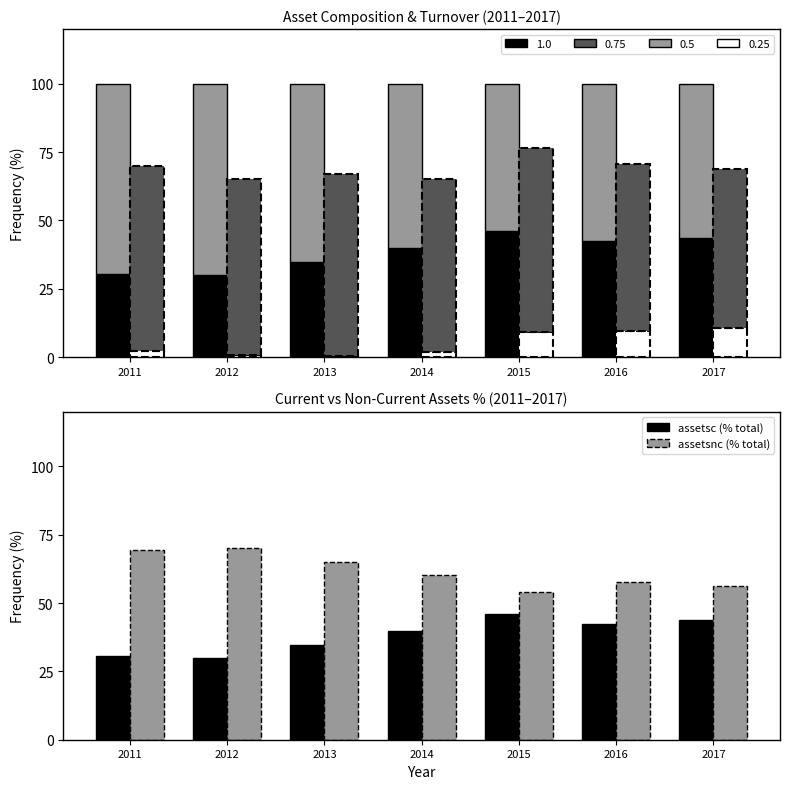

Are the bars grouped side by side (vs. stacked)?

Yes